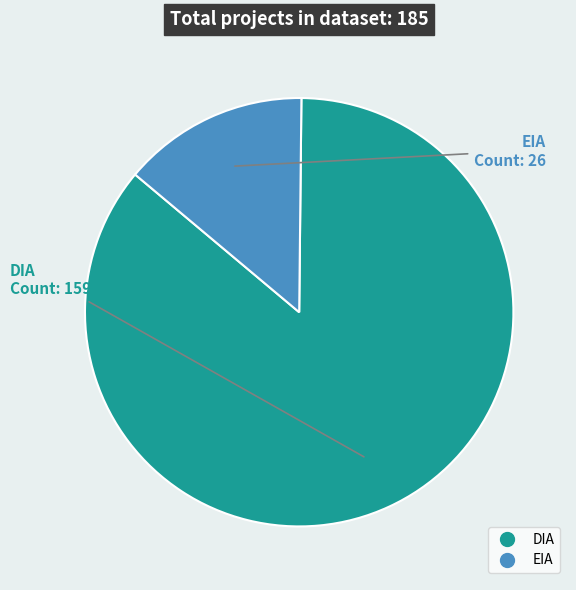

Which slice represents more than half of the pie?

DIA